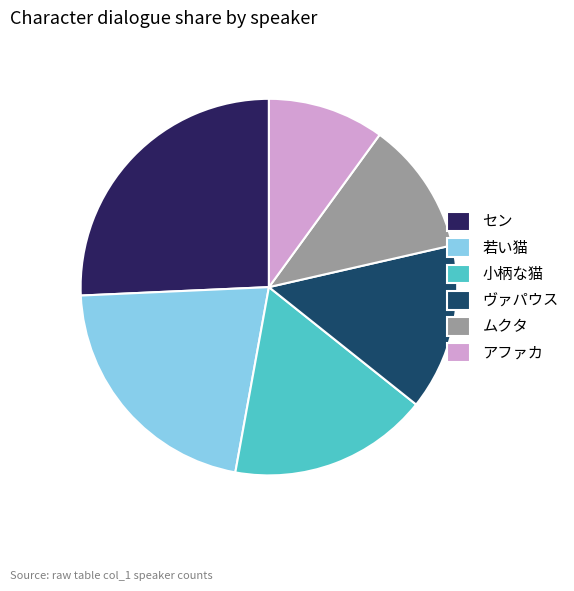

Is the sum of アファカ and ヴァパウス greater than half?

No